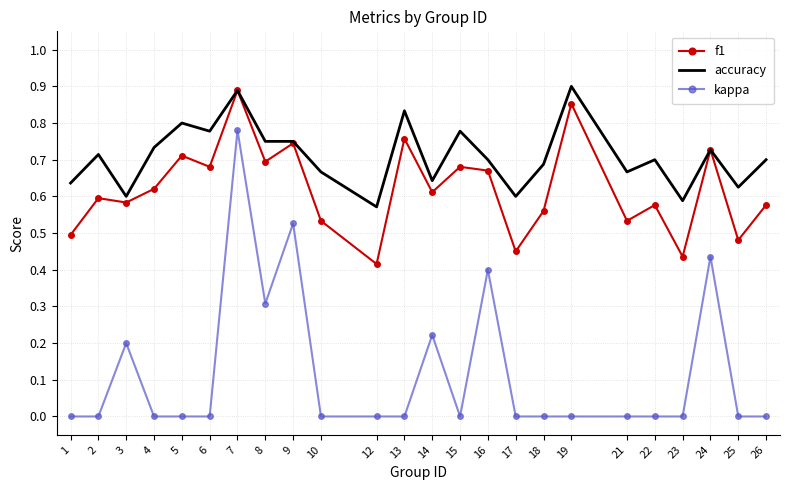

Is it true that kappa equals 0.0 at 1?

True